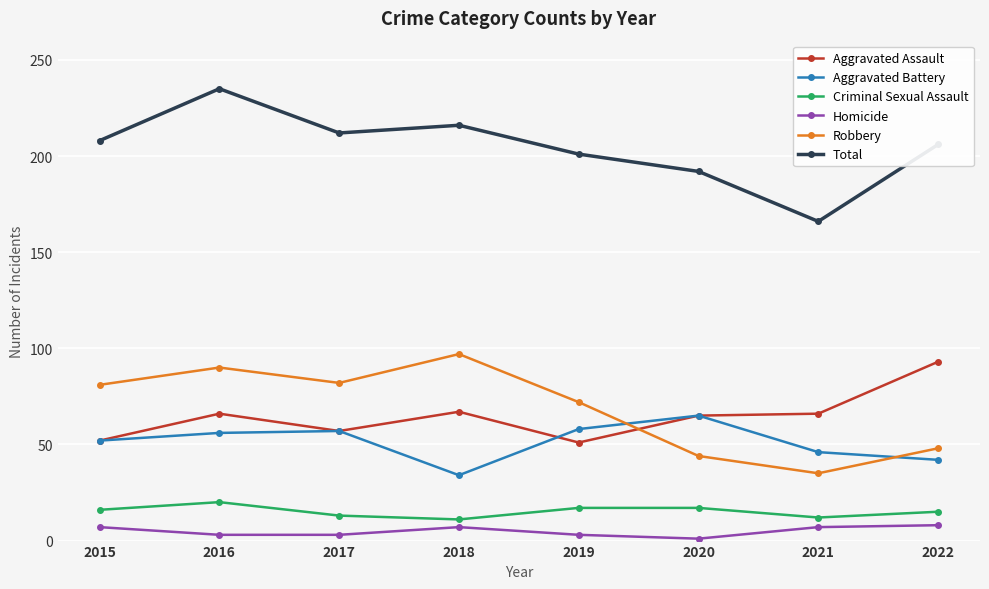

In Robbery, how many points are lower than both neighbors (excluding endpoints)?

2